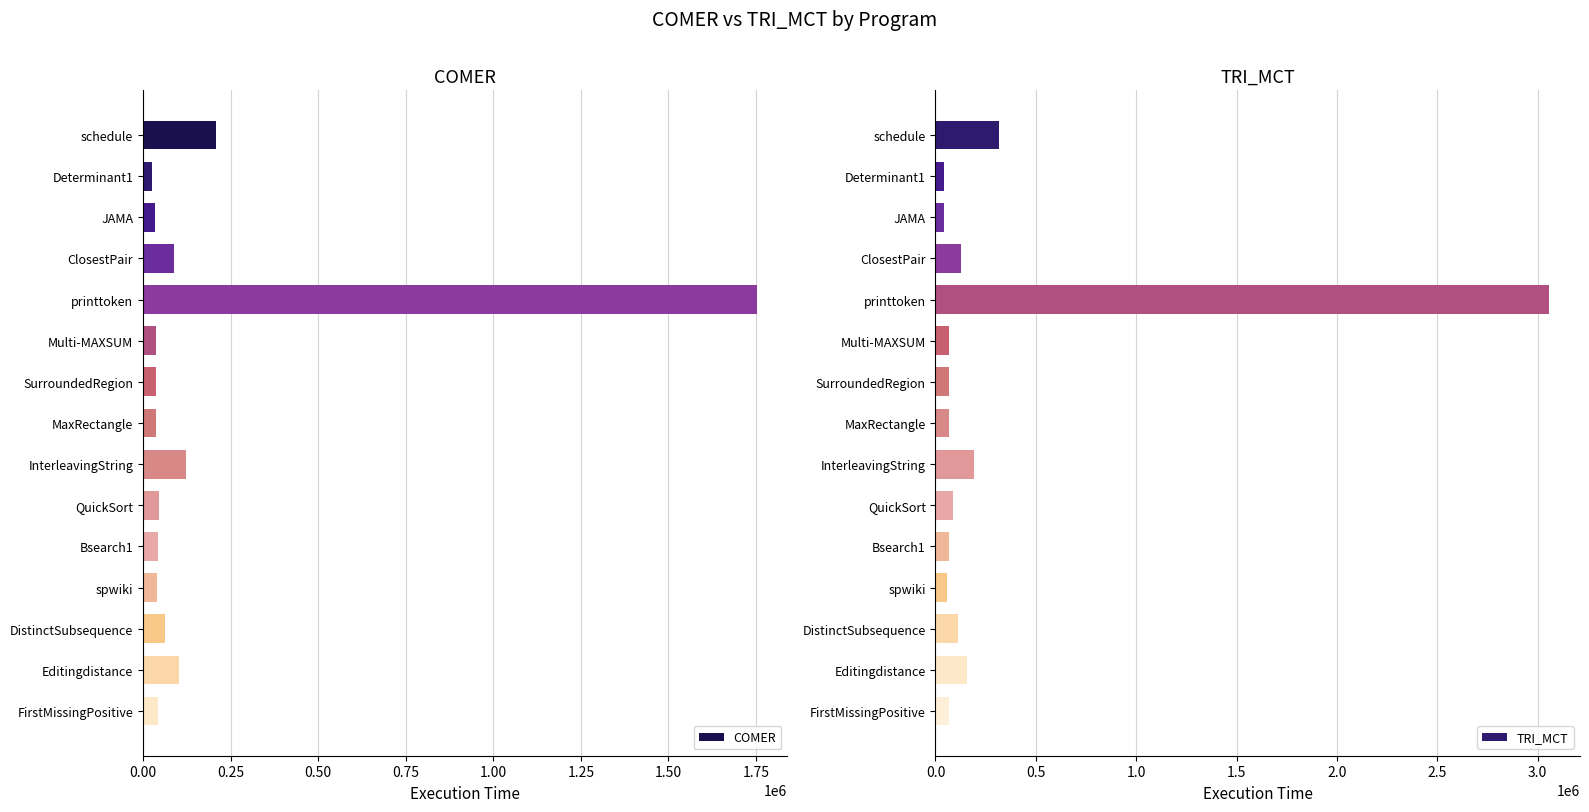

At which label does COMER reach its peak?

printtoken